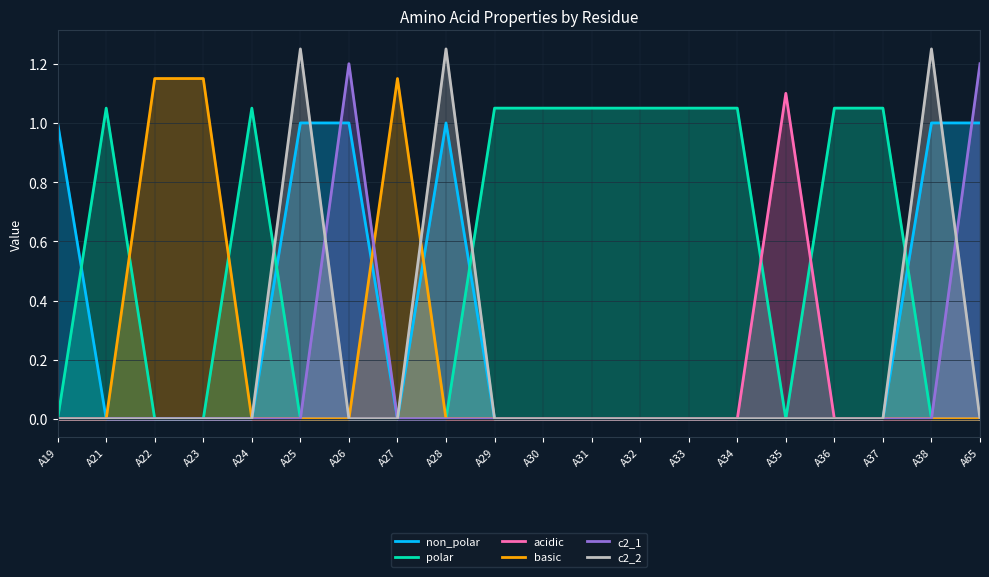

True or false: polar and acidic intersect in this chart.

True